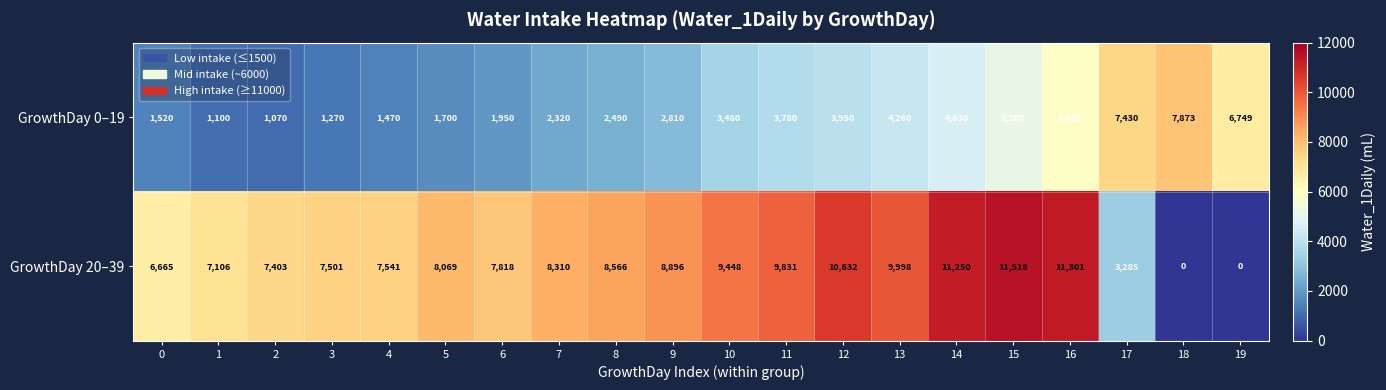

The value of GrowthDay 0–19 at 5 is 1700. True or false?

True